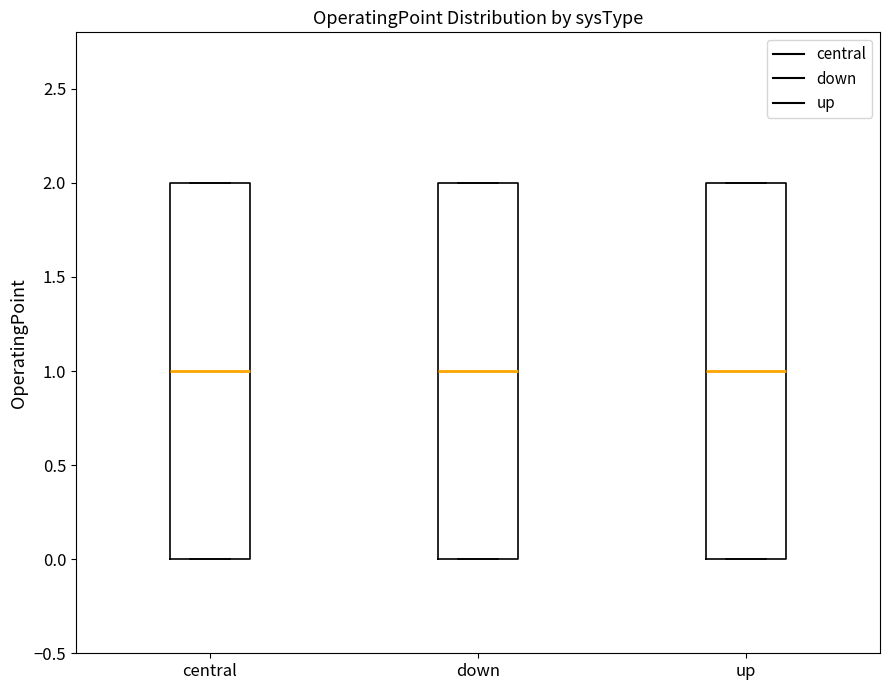

Where does the median line of the box for up sit on the y-axis? The values are not printed on the chart, so give them approximately, as read against the axis.

1